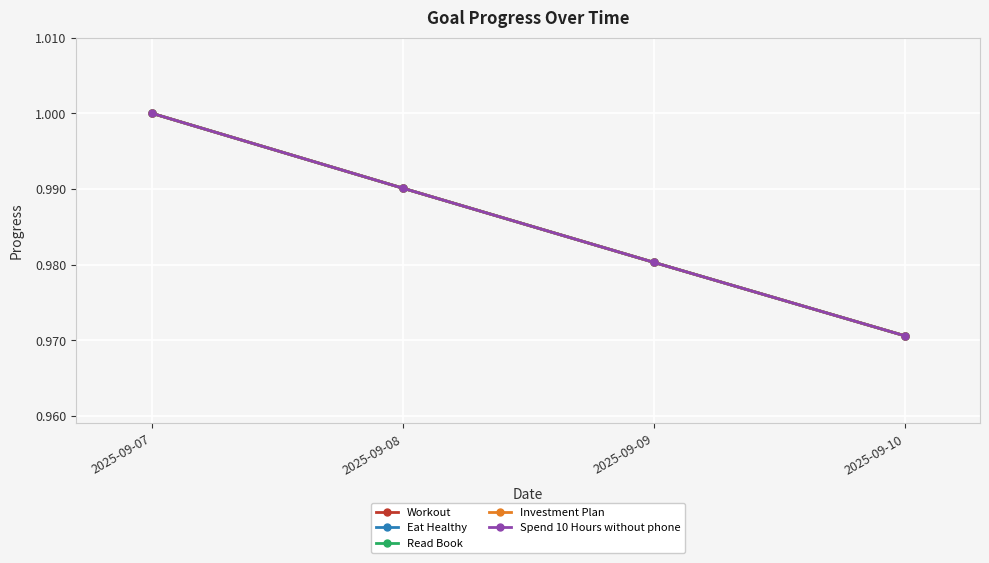

Reading right to left, extract all data points from this chart.

Workout: 1.0	1.0	1.0	1.0
Eat Healthy: 1.0	1.0	1.0	1.0
Read Book: 1.0	1.0	1.0	1.0
Investment Plan: 1.0	1.0	1.0	1.0
Spend 10 Hours without phone: 1.0	1.0	1.0	1.0